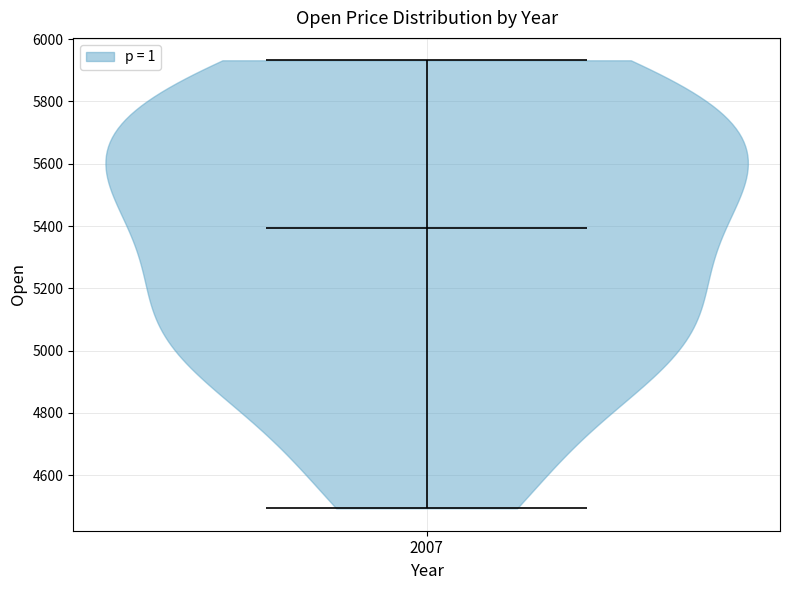

Read this violin plot against the y-axis: where its median line is, and the lowest and highest points the violin reaches. The values are not printed on the chart, so give them approximately, as read against the axis.

median line 5400, lowest point 4500, highest point 5940